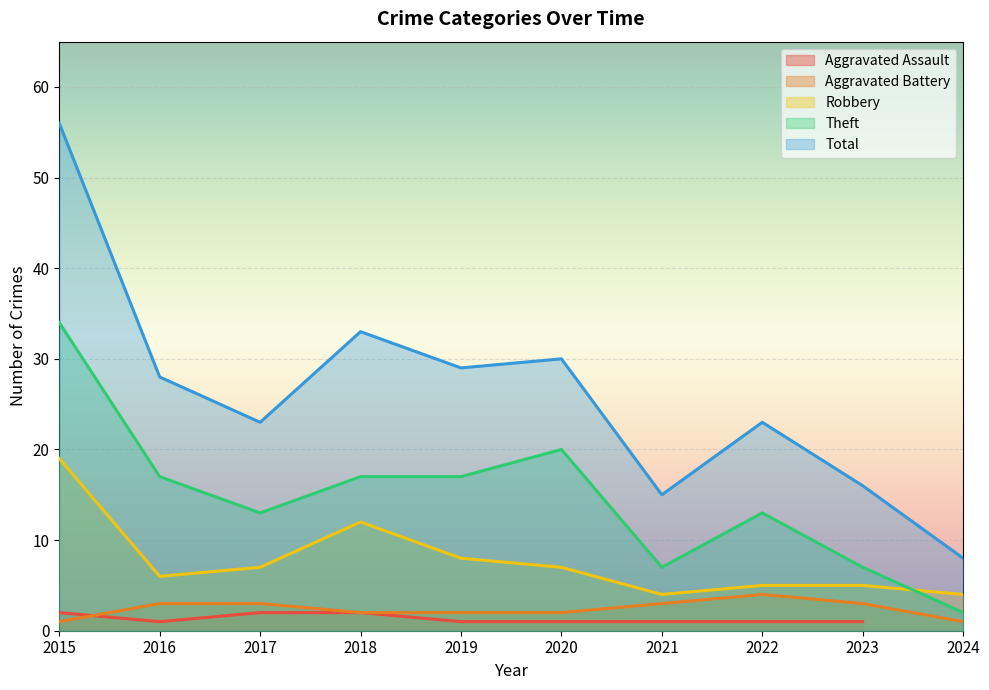

What is the value of the Theft point at the 9th from the left?

7